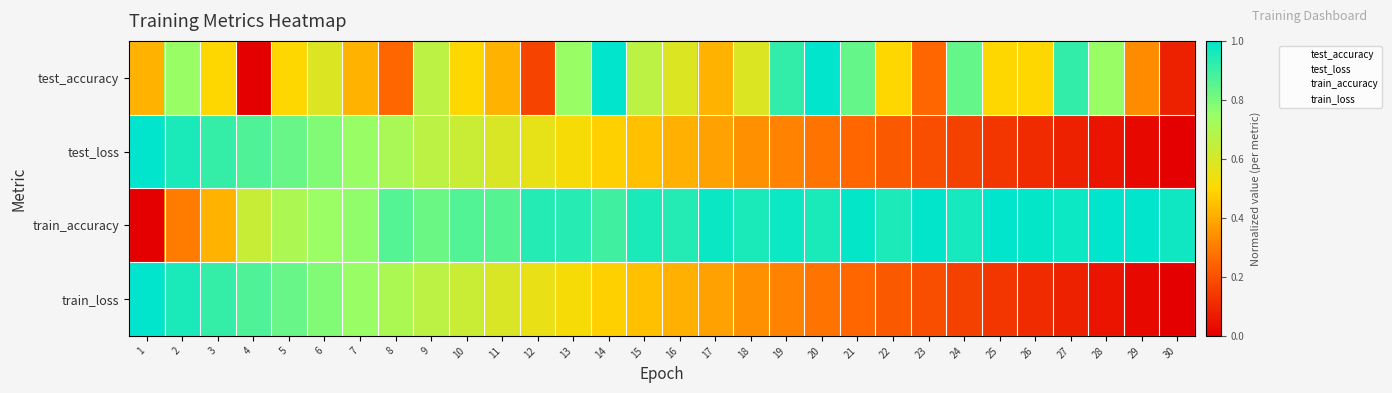

Reading left to right, transcribe all the data shown in this chart.

test_accuracy: 1=0.4	2=0.7	3=0.5	4=0.0	5=0.5	6=0.6	7=0.4	8=0.3	9=0.7	10=0.5	11=0.4	12=0.2	13=0.7	14=1.0	15=0.7	16=0.6	17=0.4	18=0.6	19=0.9	20=1.0	21=0.8	22=0.5	23=0.3	24=0.8	25=0.5	26=0.5	27=0.9	28=0.7	29=0.3	30=0.1
test_loss: 1=1.0	2=1.0	3=0.9	4=0.9	5=0.8	6=0.8	7=0.7	8=0.7	9=0.7	10=0.6	11=0.6	12=0.6	13=0.5	14=0.5	15=0.4	16=0.4	17=0.4	18=0.3	19=0.3	20=0.3	21=0.3	22=0.2	23=0.2	24=0.2	25=0.1	26=0.1	27=0.1	28=0.1	29=0.0	30=0.0
train_accuracy: 1=0.0	2=0.3	3=0.4	4=0.6	5=0.7	6=0.7	7=0.8	8=0.9	9=0.8	10=0.9	11=0.9	12=0.9	13=0.9	14=0.9	15=1.0	16=0.9	17=1.0	18=1.0	19=1.0	20=1.0	21=1.0	22=1.0	23=1.0	24=1.0	25=1.0	26=1.0	27=1.0	28=1.0	29=1.0	30=1.0
train_loss: 1=1.0	2=1.0	3=0.9	4=0.9	5=0.8	6=0.8	7=0.7	8=0.7	9=0.7	10=0.6	11=0.6	12=0.6	13=0.5	14=0.5	15=0.4	16=0.4	17=0.4	18=0.3	19=0.3	20=0.3	21=0.3	22=0.2	23=0.2	24=0.2	25=0.1	26=0.1	27=0.1	28=0.1	29=0.0	30=0.0